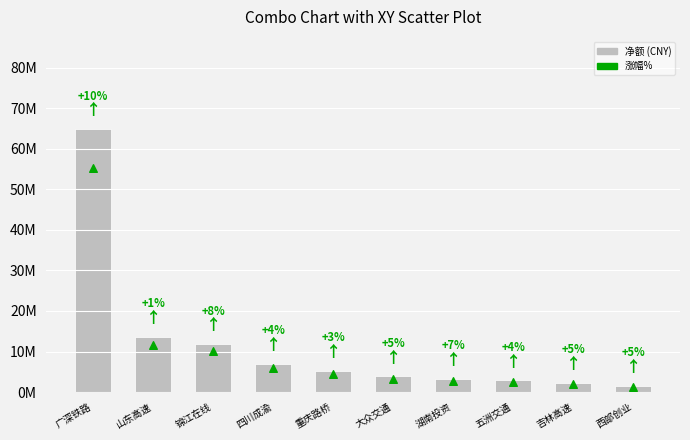

Which series has the largest Y range (max minus min)?

净额